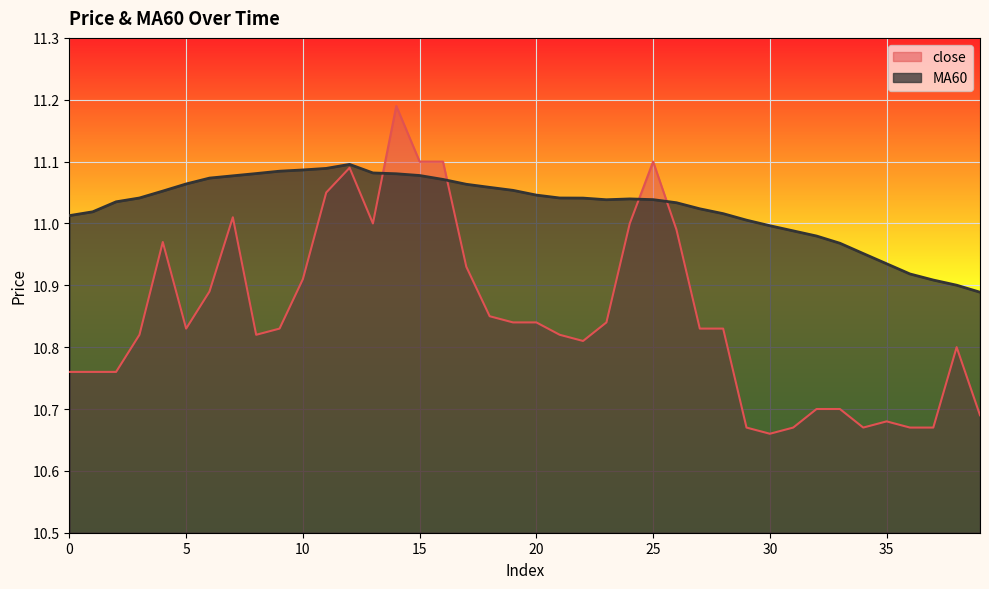

At which label does close reach its peak?

14